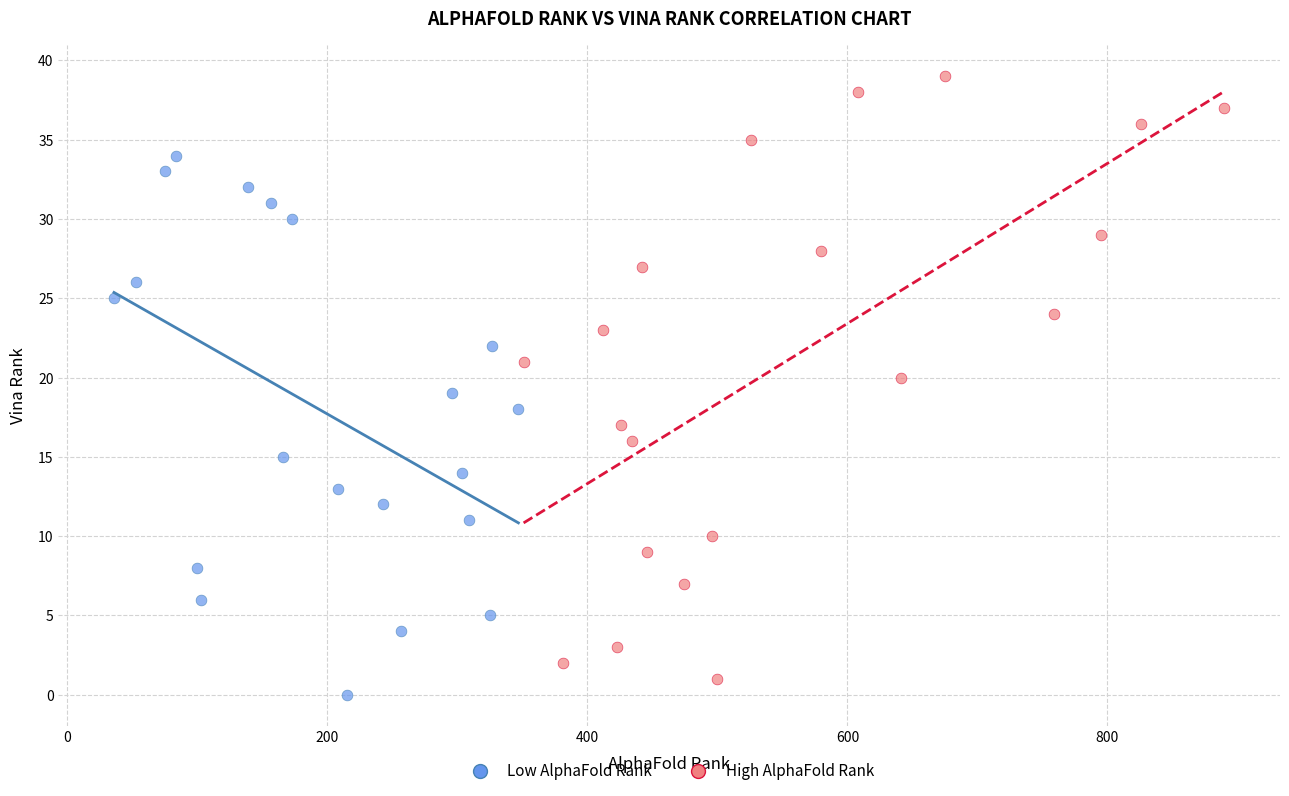

Which series contains the highest Y value?

High AlphaFold Rank